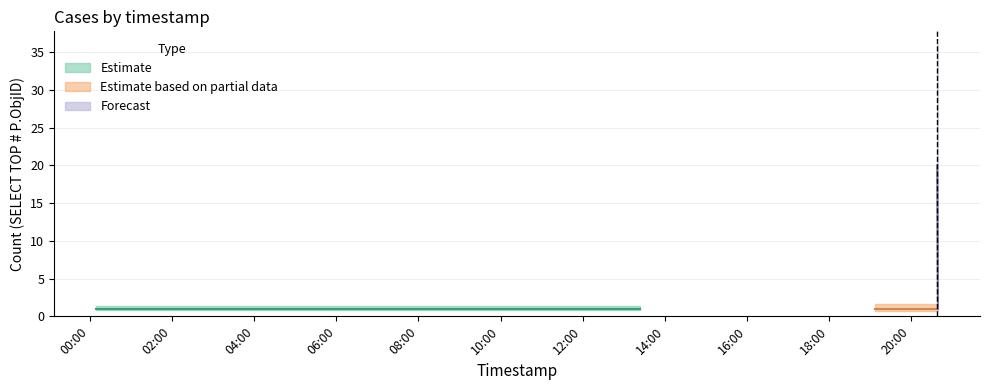

What is the label of the 10th point from the left?

2019-12-05 13:23:00